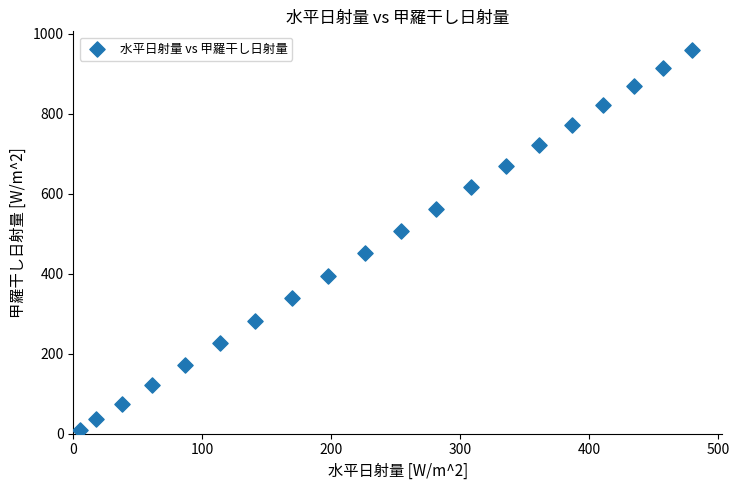

What is the range of X values (max minus min)?

474.7